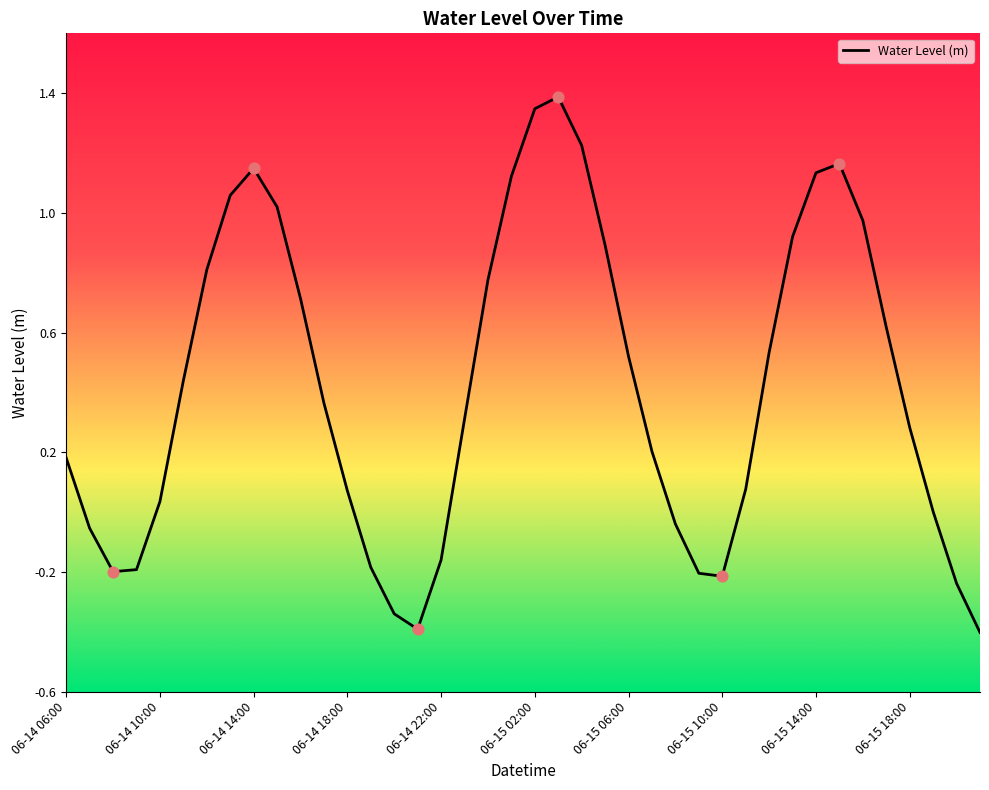

What is the difference between the maximum and minimum values?

1.8